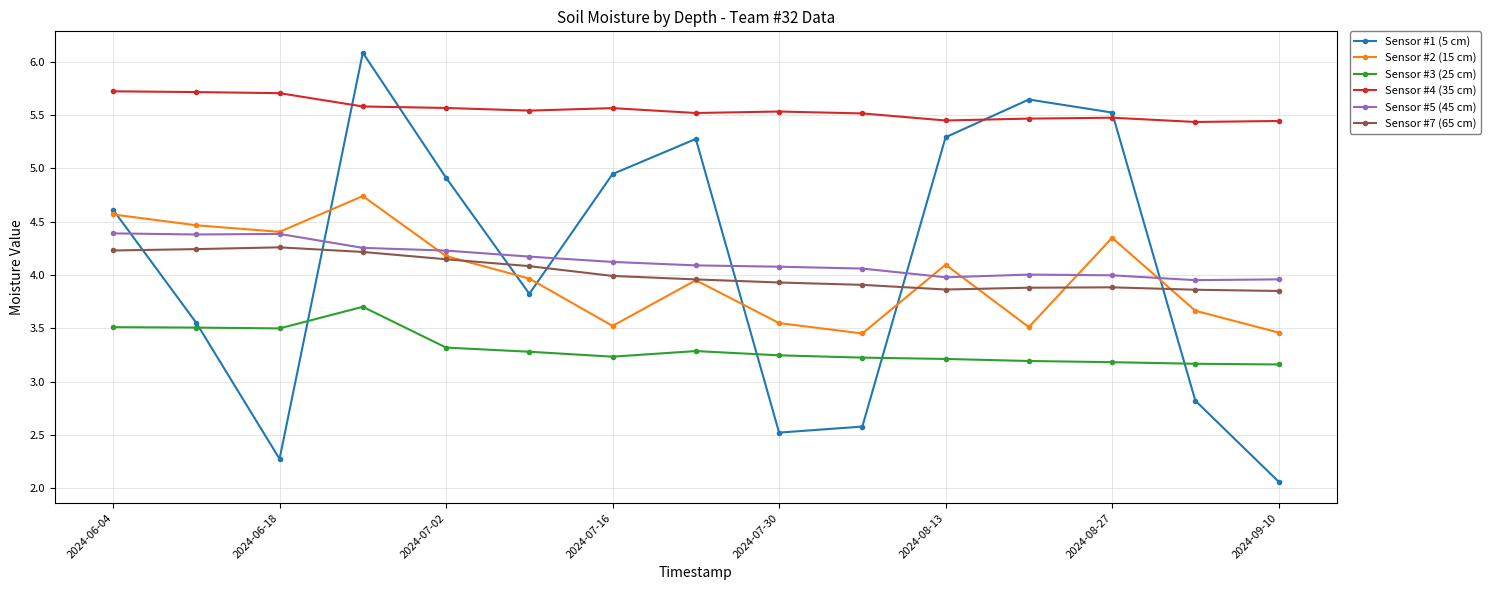

What is the smallest value displayed?

2.1